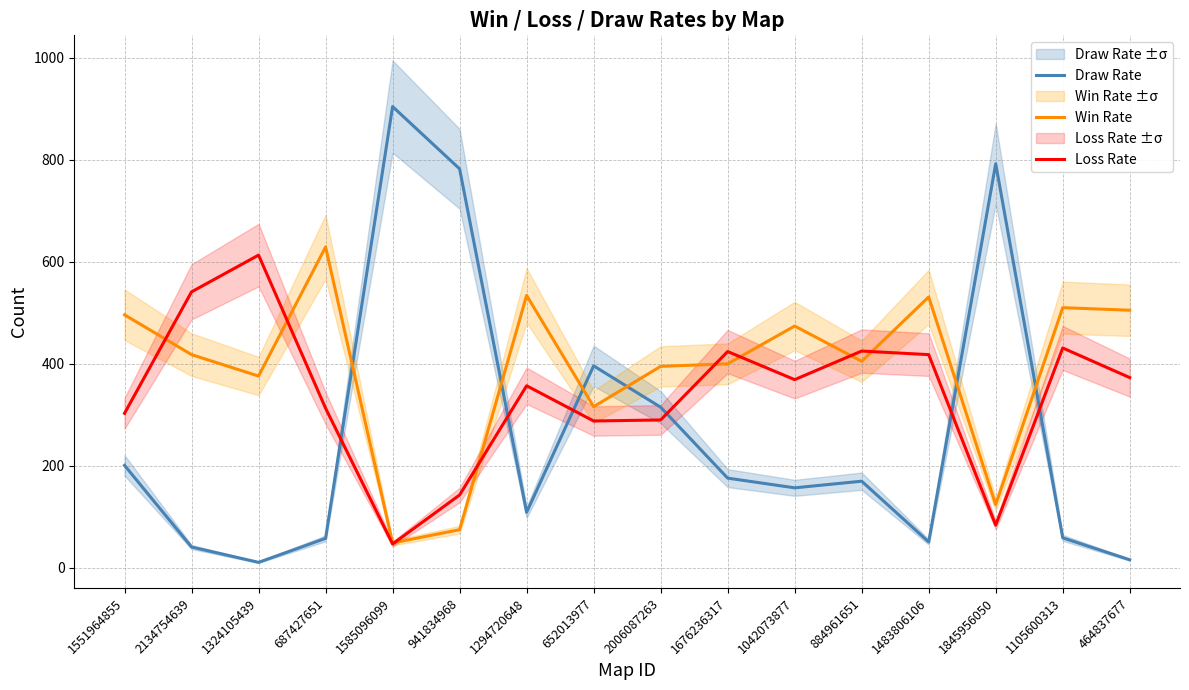

What value does the Draw Rate series have at 2006087263, to the nearest 100?

300